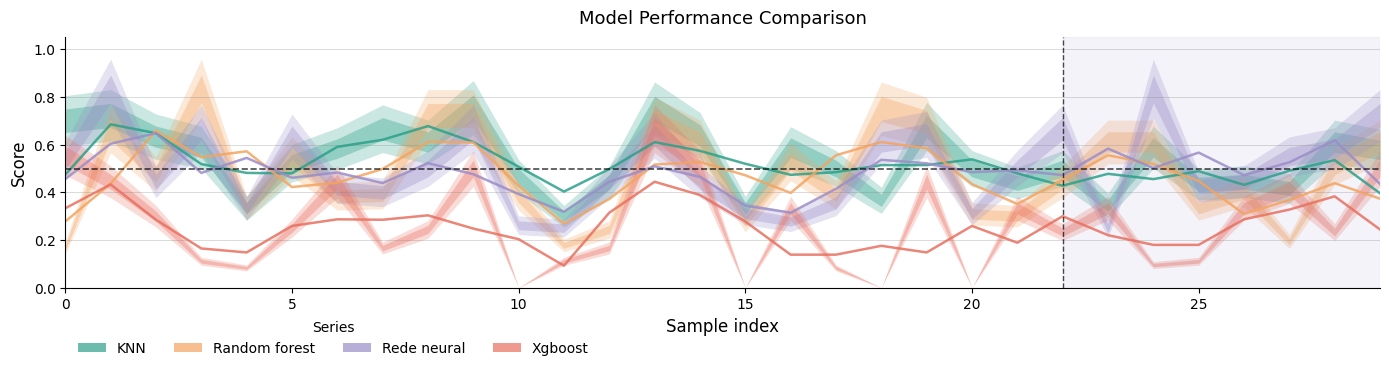

List the series in order of their peak value, highest first.

KNN, Random forest, Rede neural, Xgboost